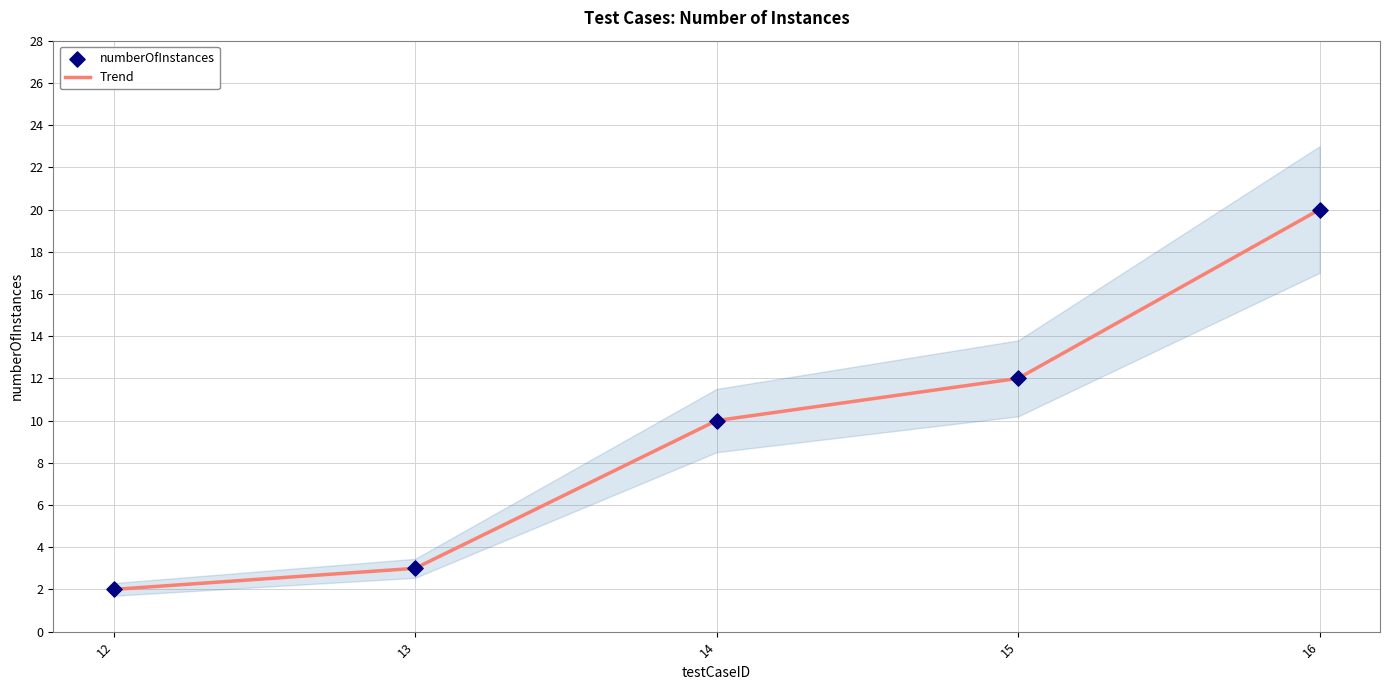

Which series has the largest total across all categories?

Trend